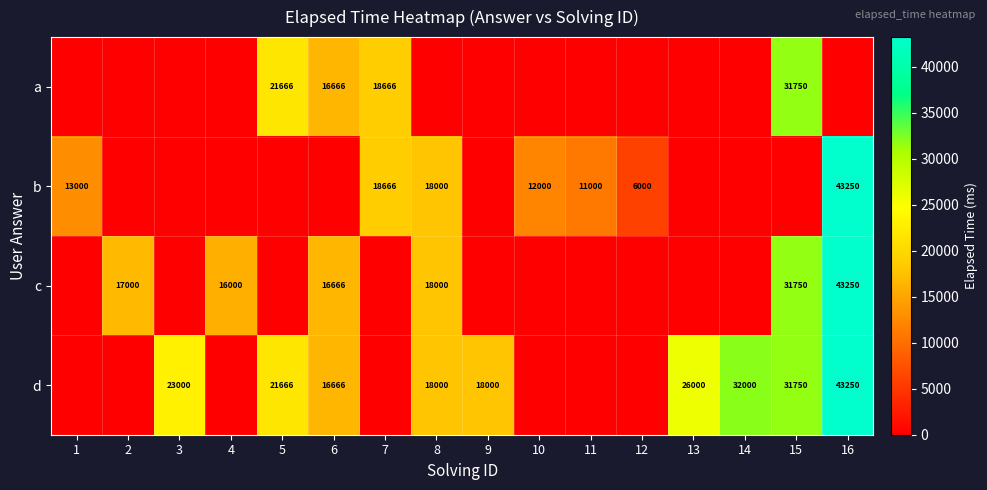

At which category is the sum across all series the highest?

16